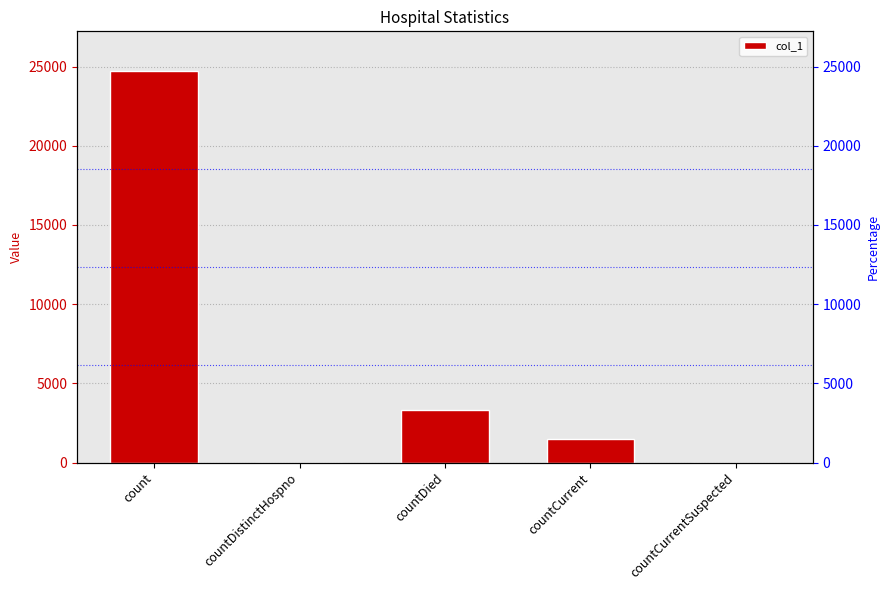

The chart shows a value of -12421 at countCurrentSuspected. True or false?

False